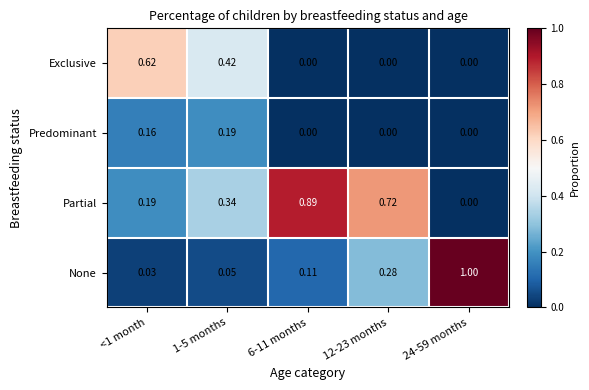

Which series changed the most between 1-5 months and 12-23 months?

Exclusive